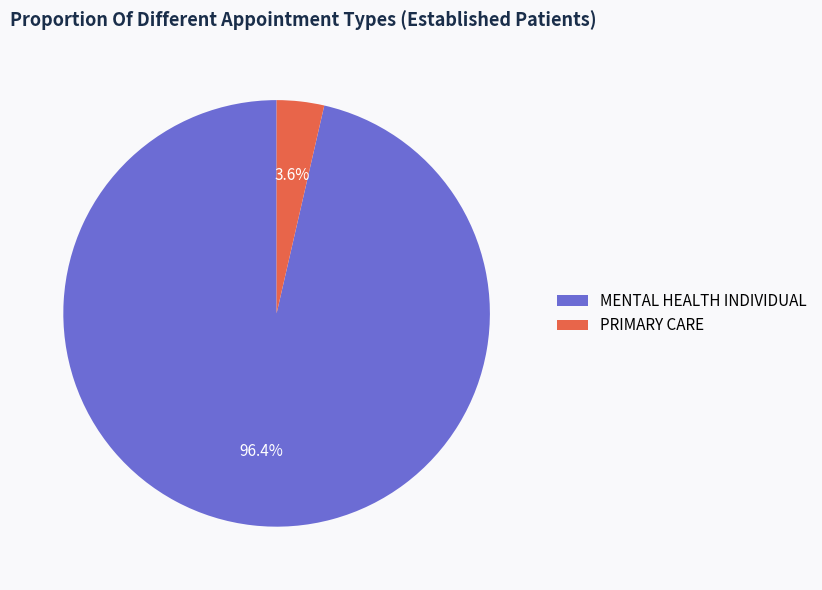

To the nearest percent, what is the average slice percentage?

50%